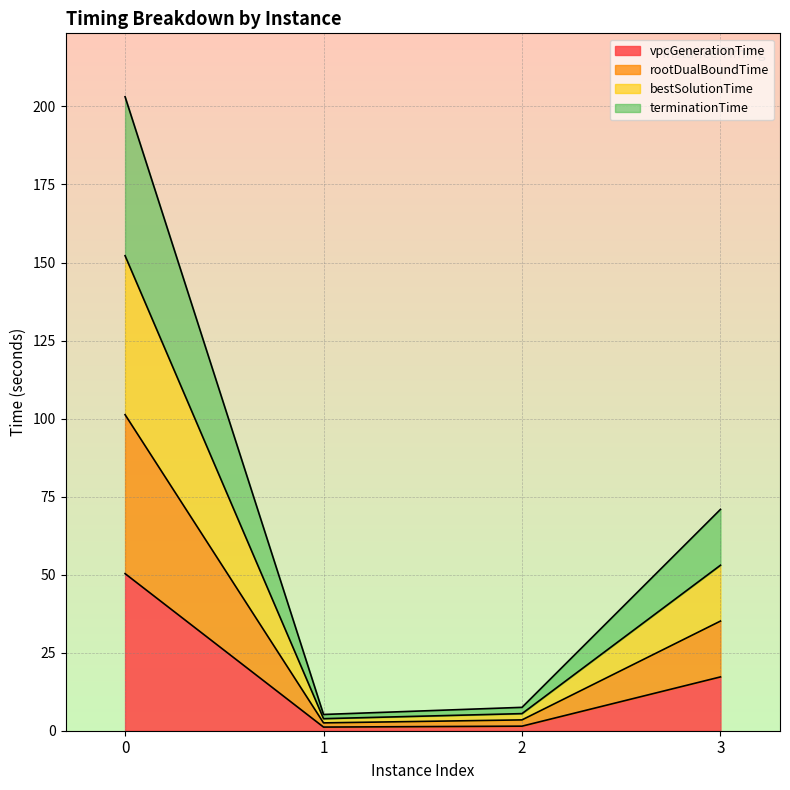

What is the maximum value shown in the chart?

203.1